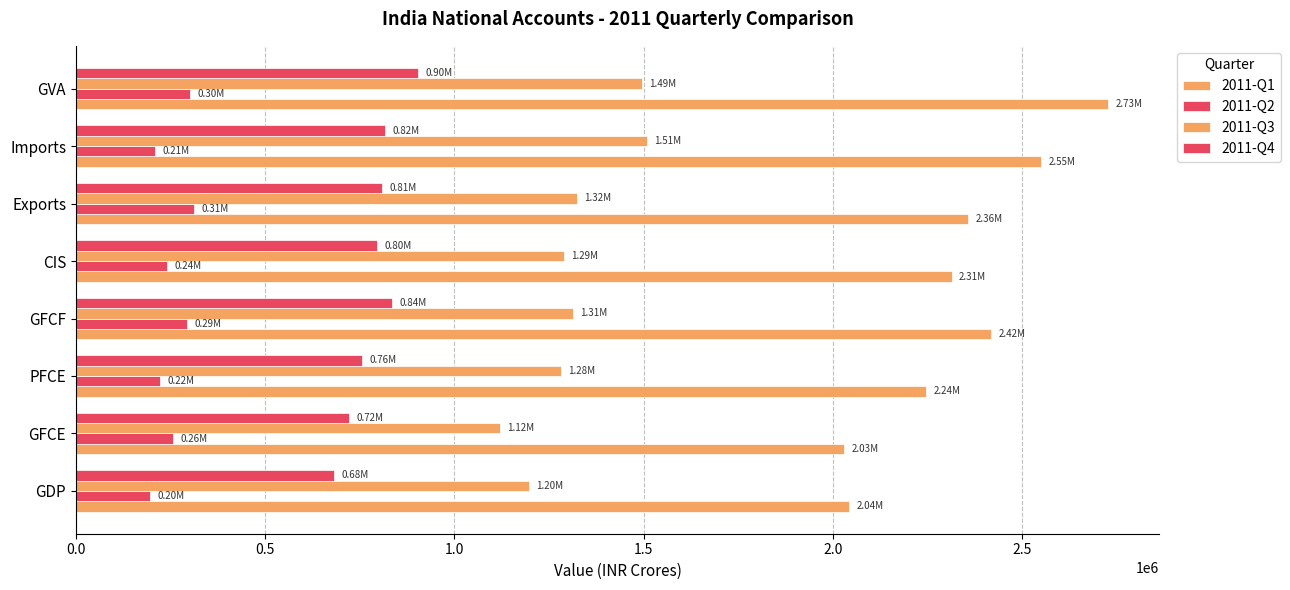

How many data points in 2011-Q3 are above 1313205?

4